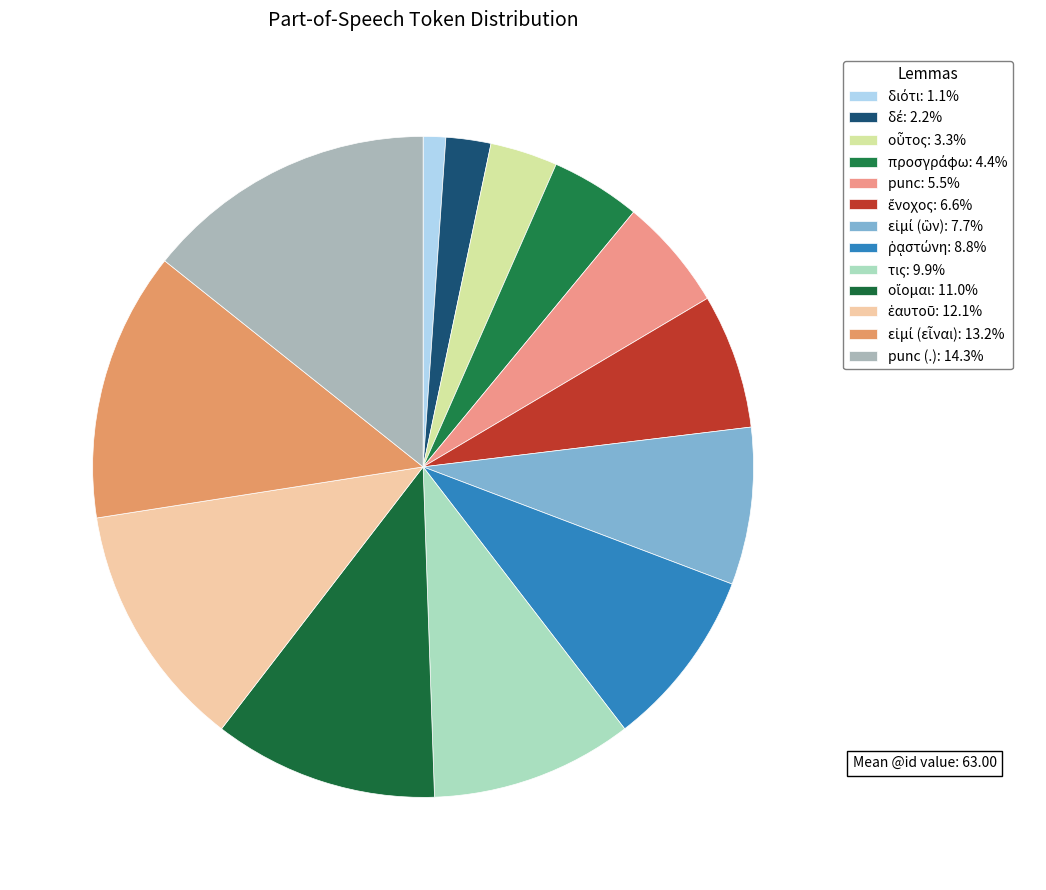

Which slice is the largest?

punc (.)